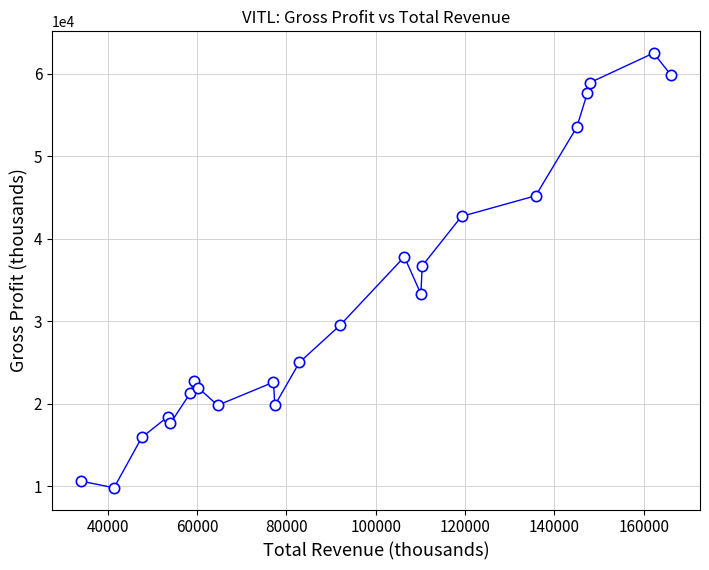

What is the range of Y values (max minus min)?

52700